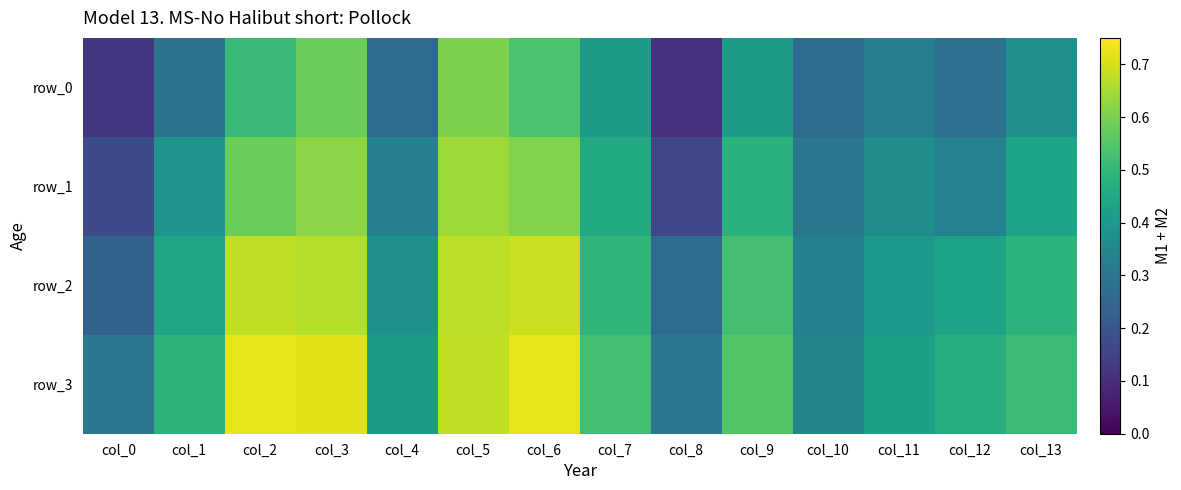

The row_0 series shows 0.1 at col_8. True or false?

True